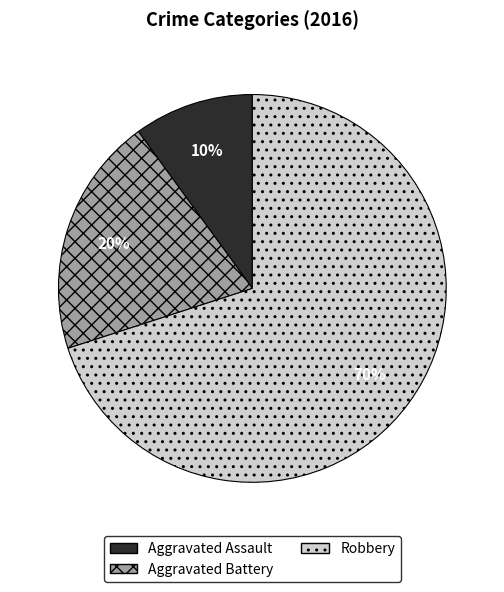

Which slice represents more than half of the pie?

Robbery